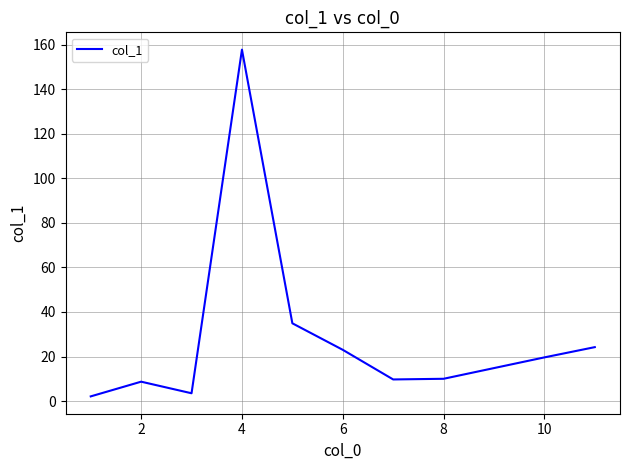

What is the greatest value displayed?

157.7